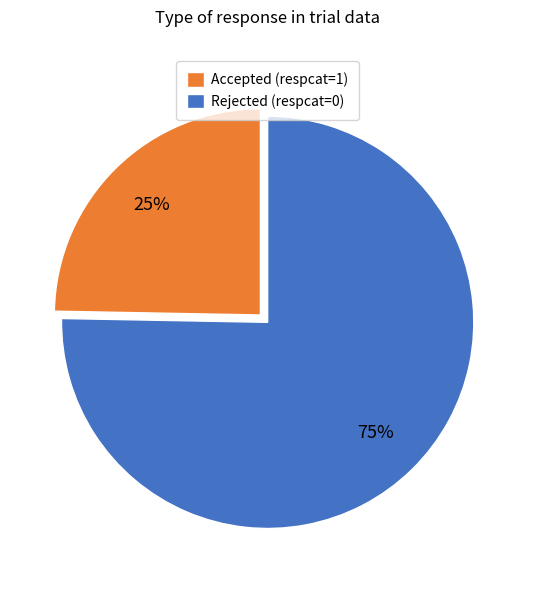

Which category has the smallest portion of the pie?

Accepted (respcat=1)